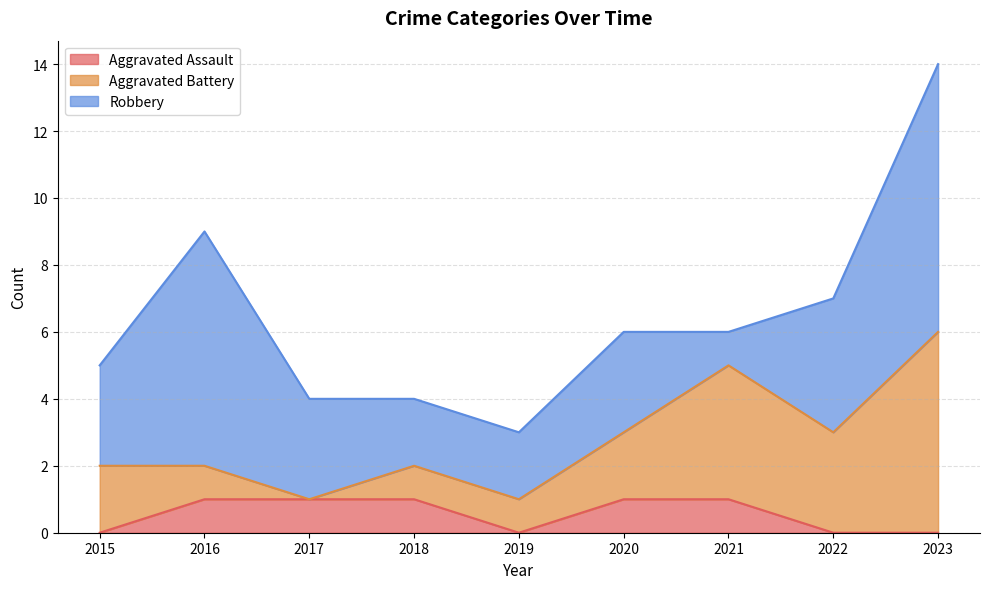

At which category is the sum across all series the highest?

2023